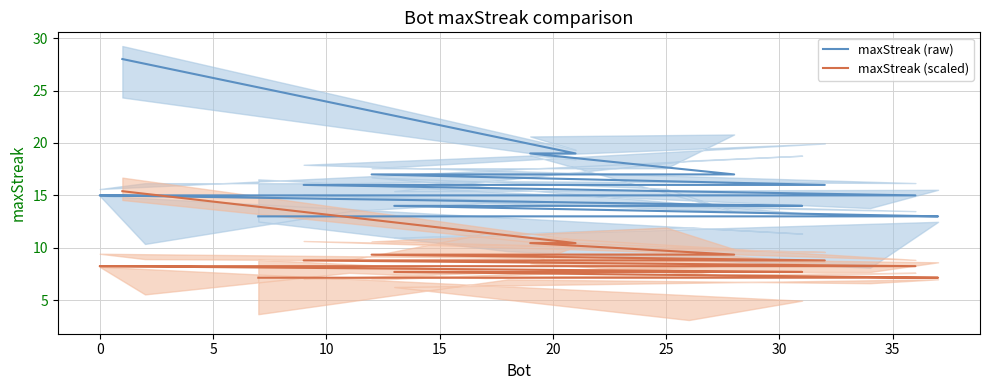

What is the minimum value for maxStreak (scaled)?

7.2